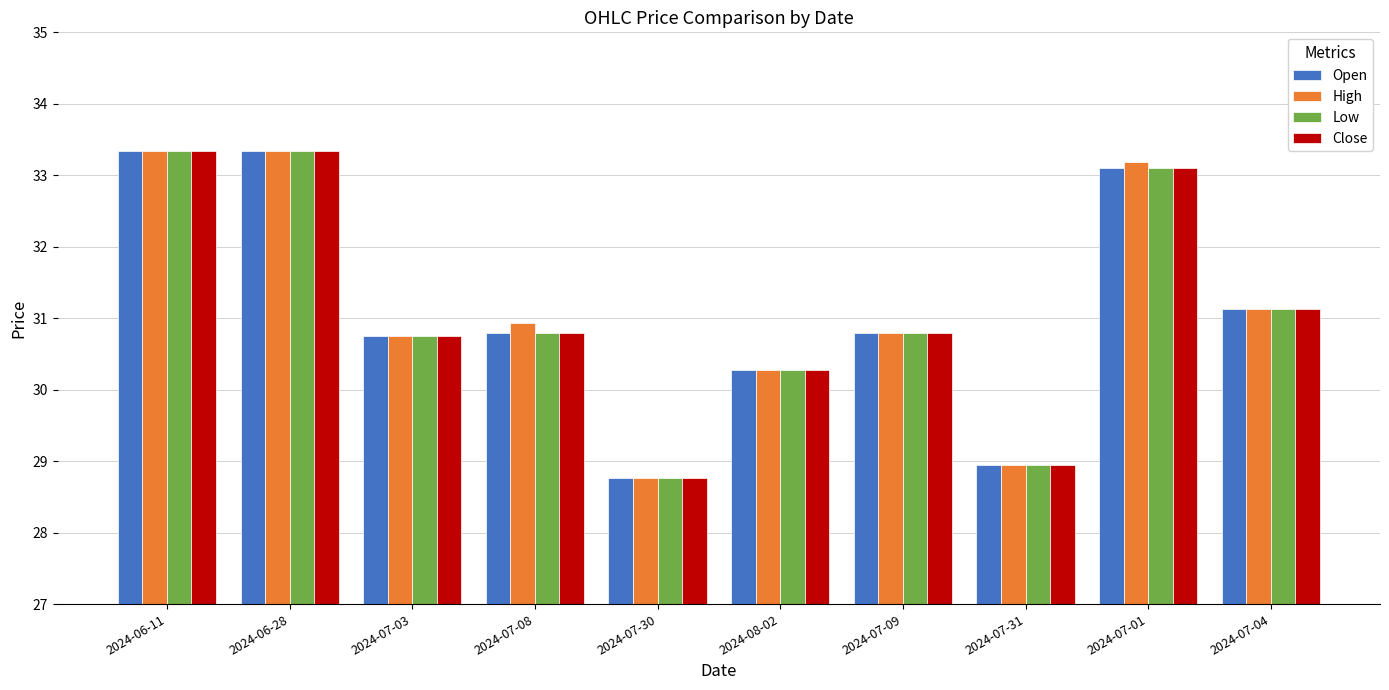

At which label does Open reach its minimum?

2024-07-30